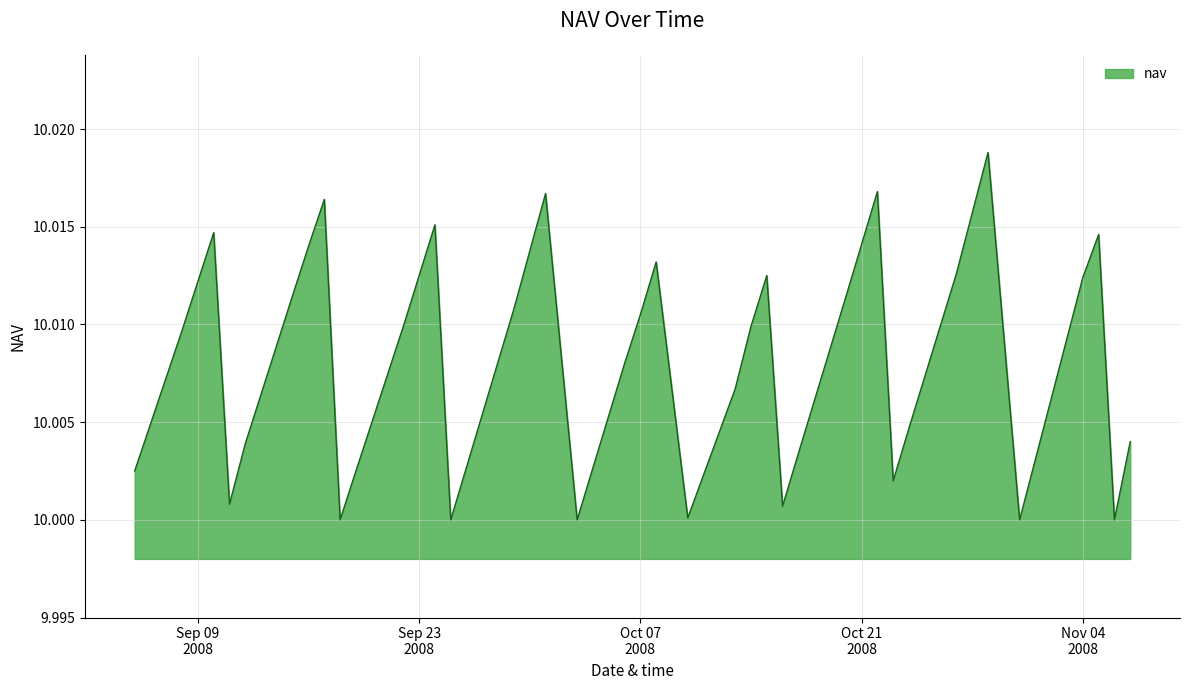

How many categories are shown in the chart?

40